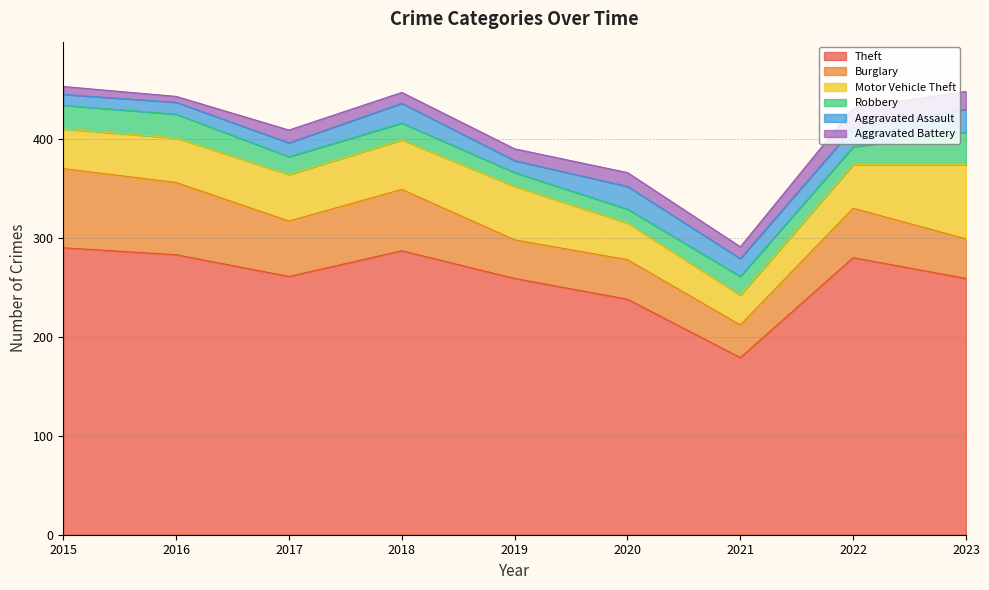

At which category is the sum across all series the highest?

2015